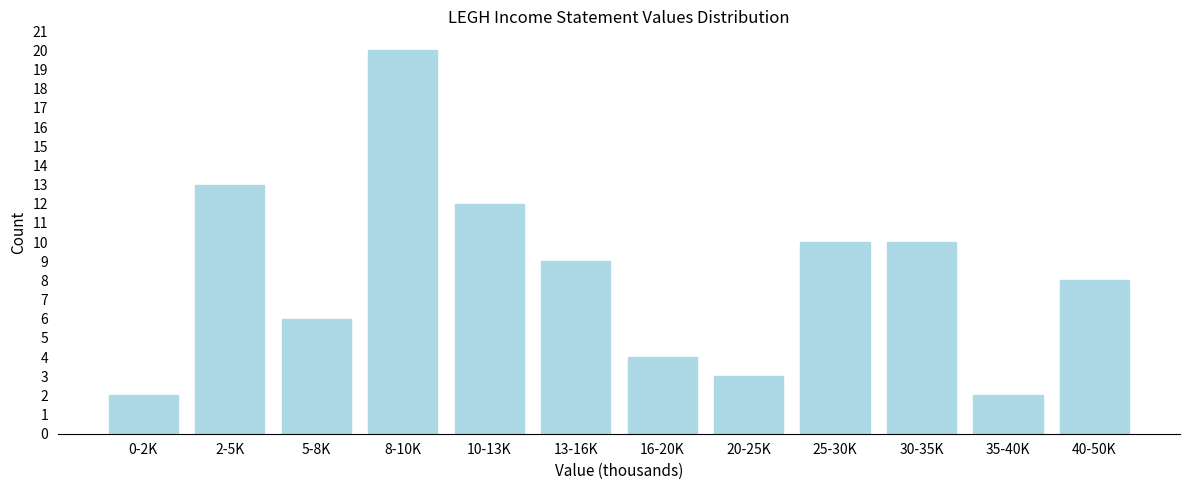

Reading left to right, list all the values displayed in this chart.

0-2K=2	2-5K=13	5-8K=6	8-10K=20	10-13K=12	13-16K=9	16-20K=4	20-25K=3	25-30K=10	30-35K=10	35-40K=2	40-50K=8